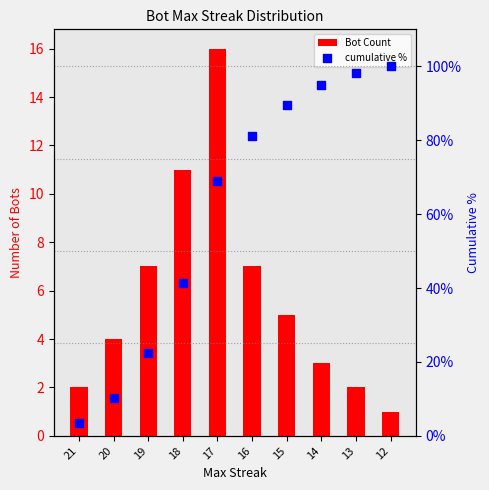

At how many categories does at least one series exceed 50?

6